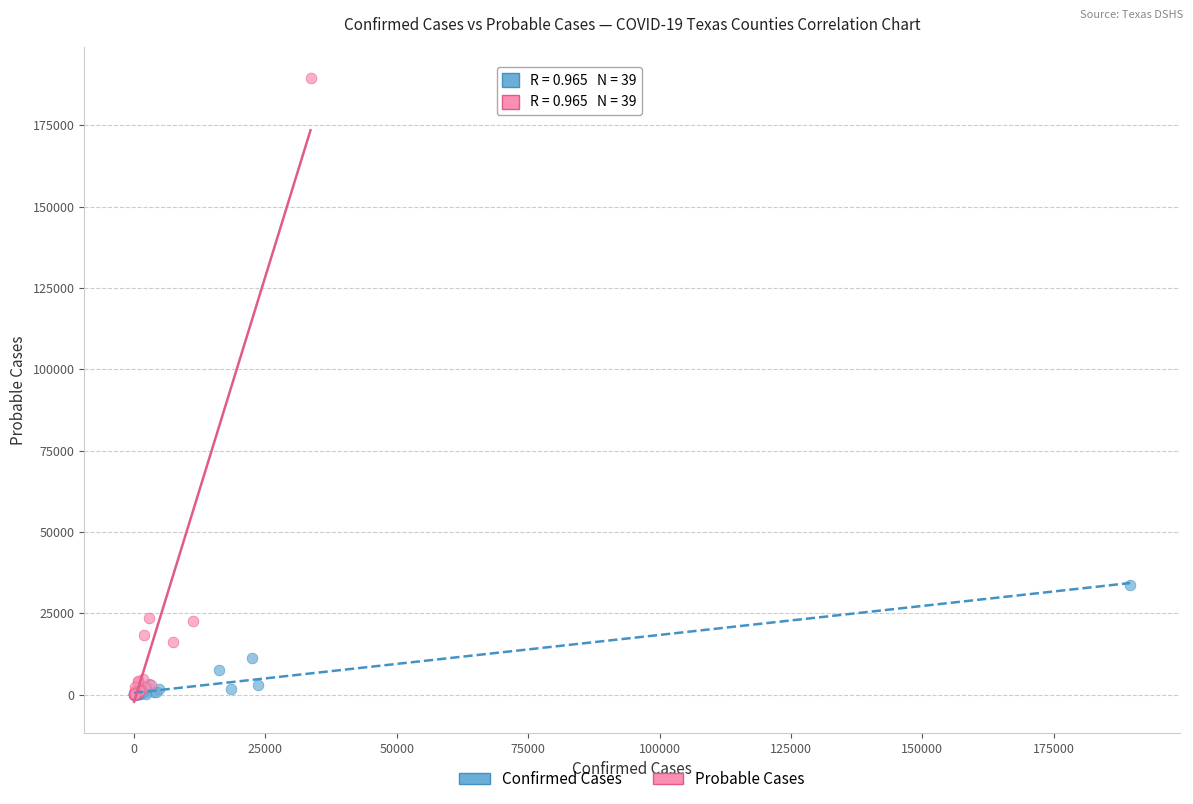

Which series has the widest spread of Y values?

Probable Cases